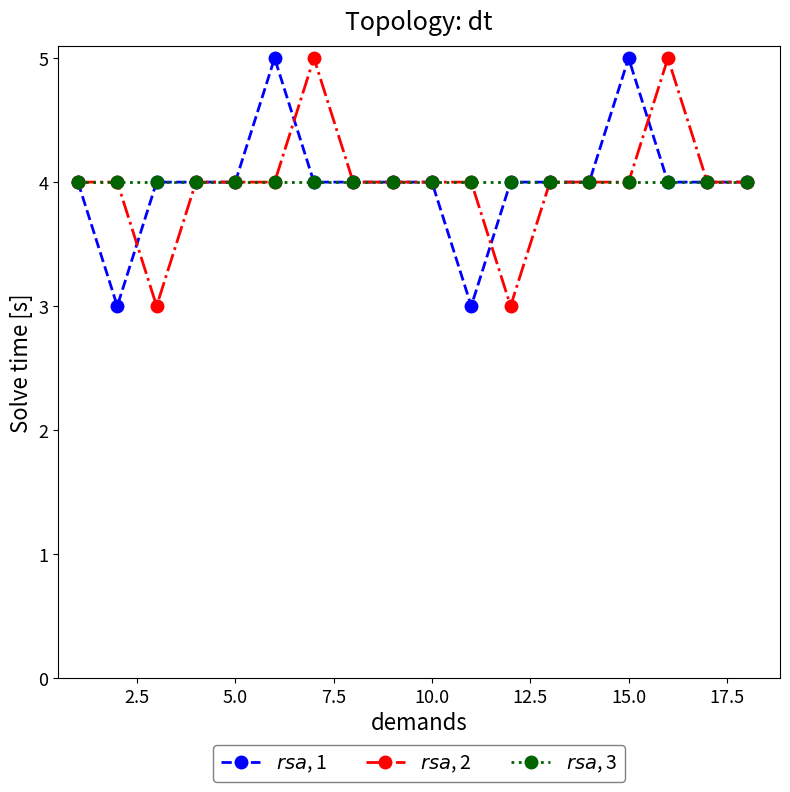

What is the maximum value shown in the chart?

5